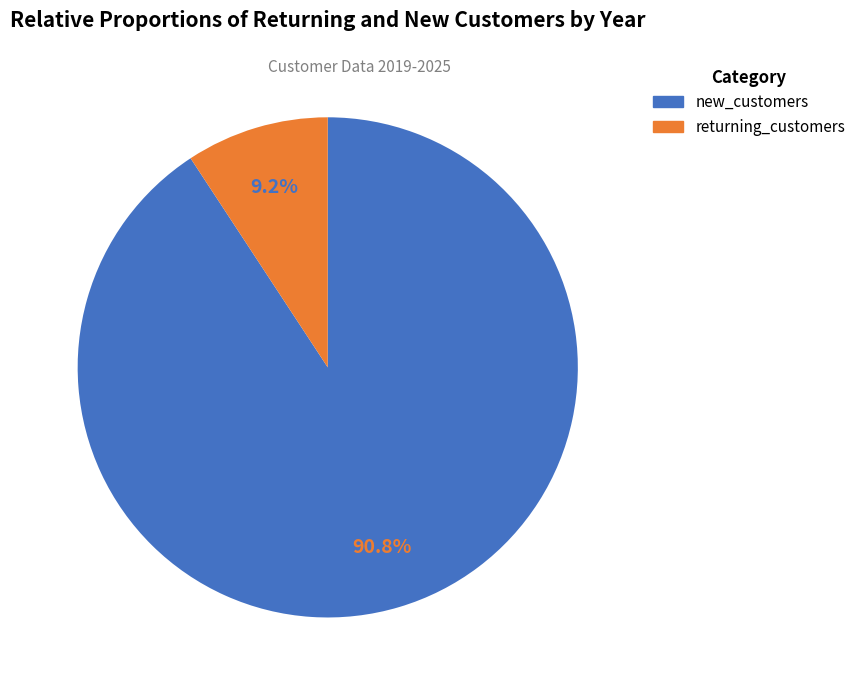

Count the number of slices in the pie.

2